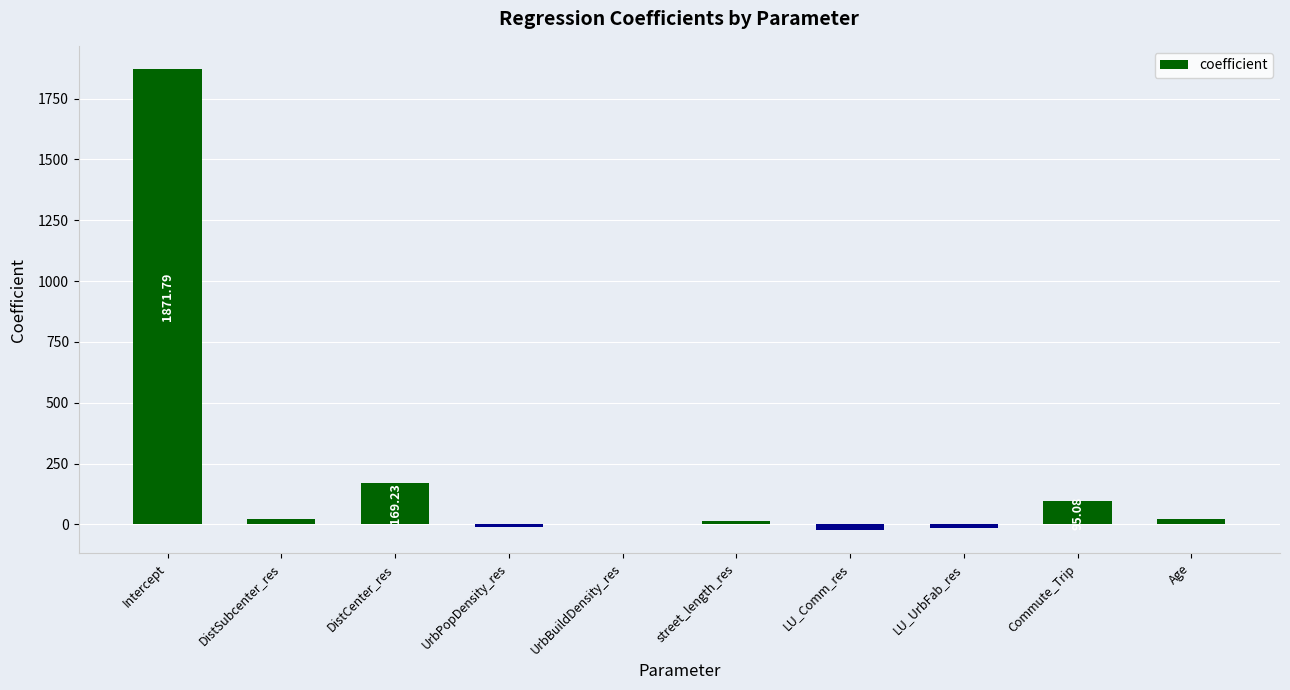

What is the sum of all values?

2148.5